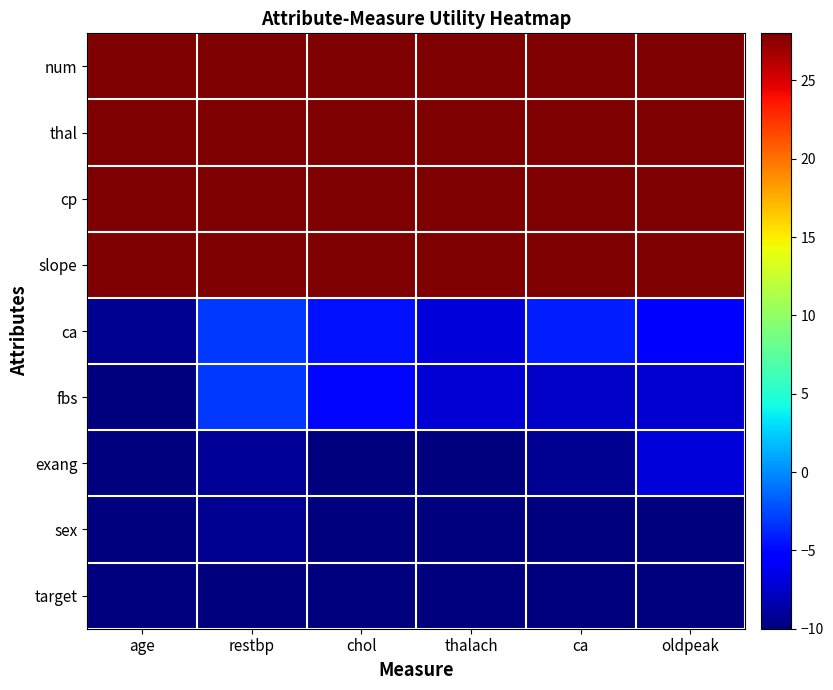

Which label corresponds to the largest value in the chart?

age